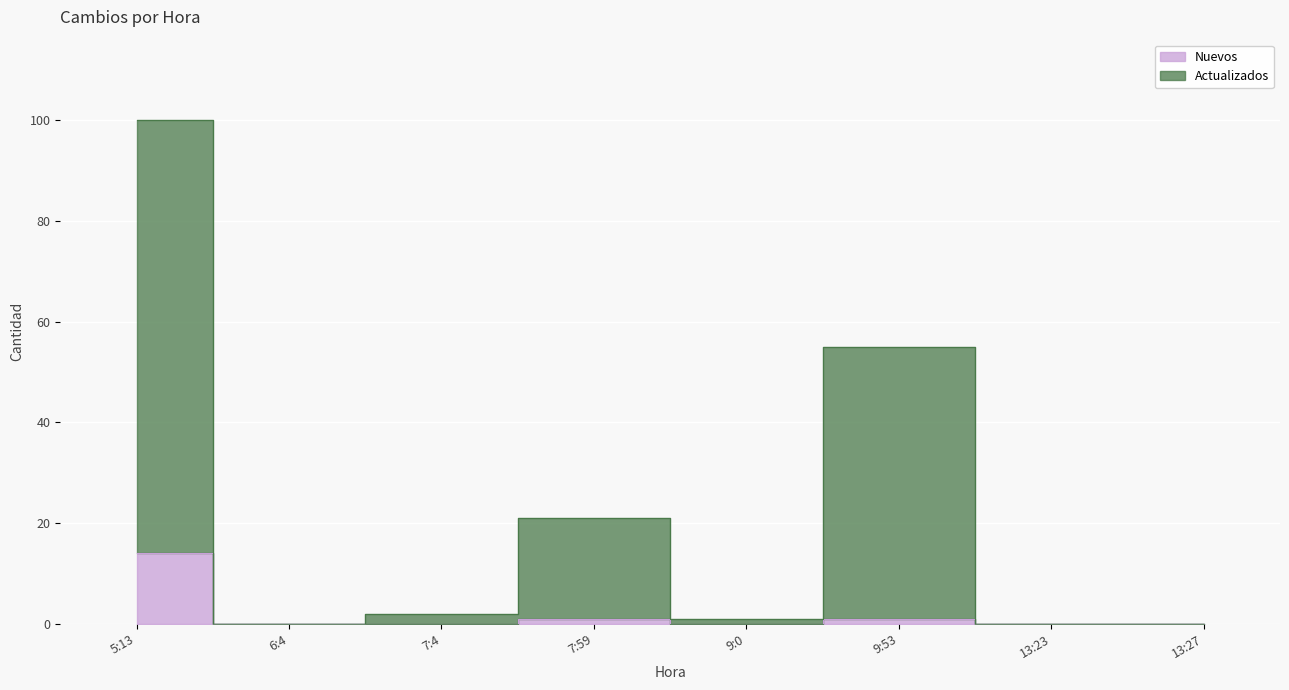

How many data points in Actualizados are above 2?

3